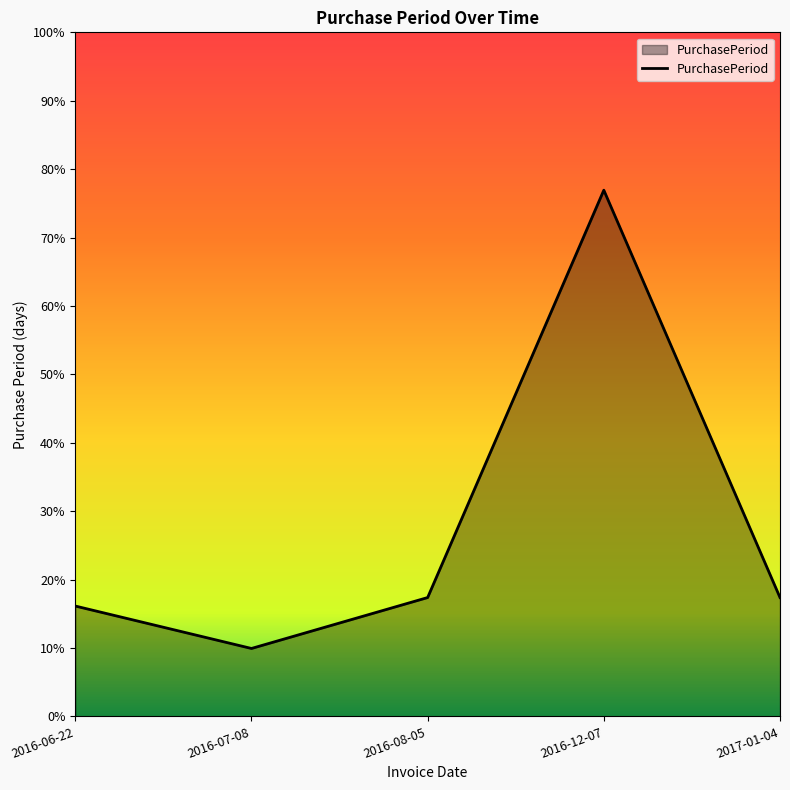

Does the chart have visible grid lines?

No